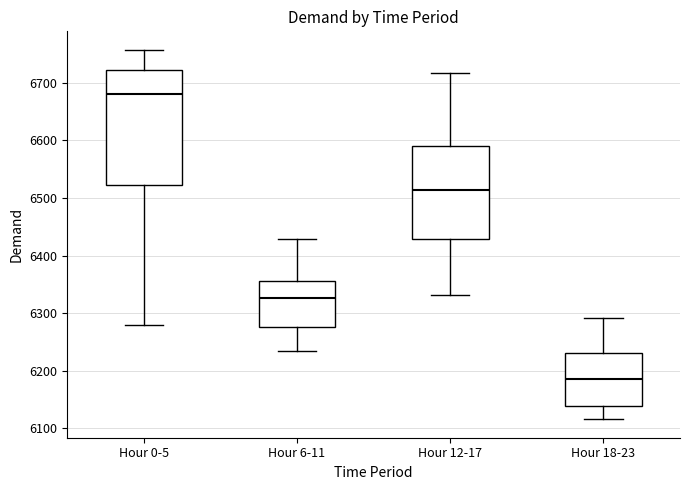

Reading left to right, transcribe this box plot: for each box, give where its median line is, the range the box spans, and where its two whiskers end, as read against the y-axis. The values are not printed on the chart, so give them approximately, as read against the axis.

Hour 0-5: median 6680, box 6520 to 6720, whiskers 6280 to 6760
Hour 6-11: median 6330, box 6280 to 6360, whiskers 6230 to 6430
Hour 12-17: median 6510, box 6430 to 6590, whiskers 6330 to 6720
Hour 18-23: median 6190, box 6140 to 6230, whiskers 6120 to 6290